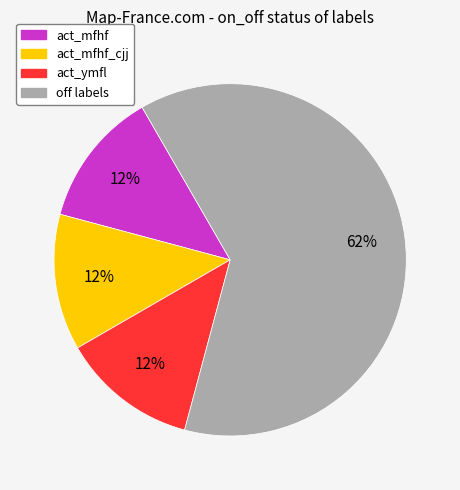

To the nearest percent, what is the average slice percentage?

25%